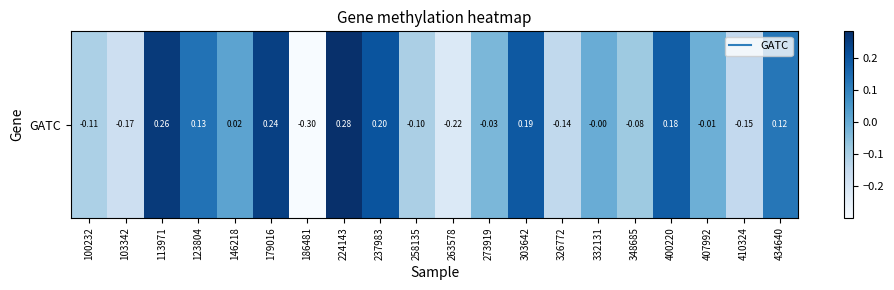

Reading right to left, extract all data points from this chart.

434640=0.1	410324=-0.1	407992=-0.0	400220=0.2	348685=-0.1	332131=-0.0	326772=-0.1	303642=0.2	273919=-0.0	263578=-0.2	258135=-0.1	237983=0.2	224143=0.3	186481=-0.3	179016=0.2	146218=0.0	123804=0.1	113971=0.3	103342=-0.2	100232=-0.1